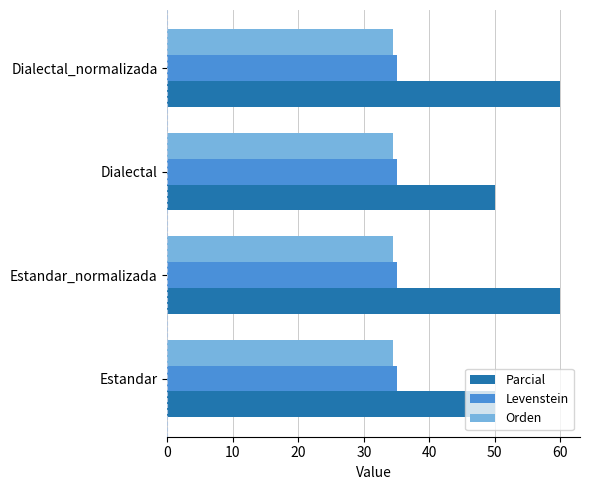

Is the value of Levenstein at Dialectal_normalizada greater than the value of Parcial at Estandar?

No